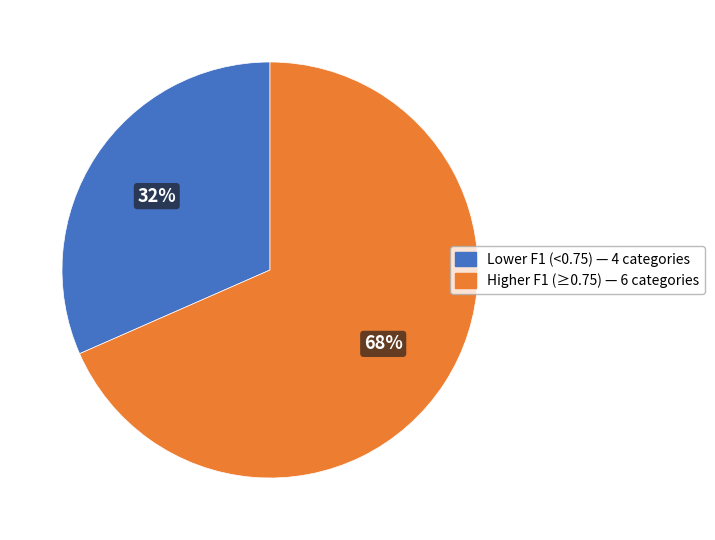

To the nearest percent, what is the average slice percentage?

50%